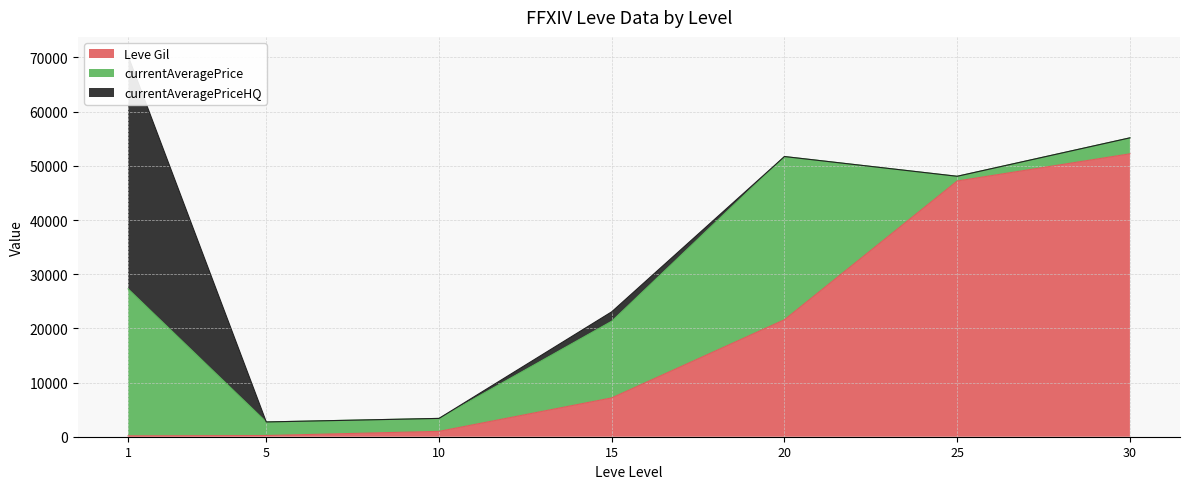

The value of Leve Gil at 30 is 52220. True or false?

True